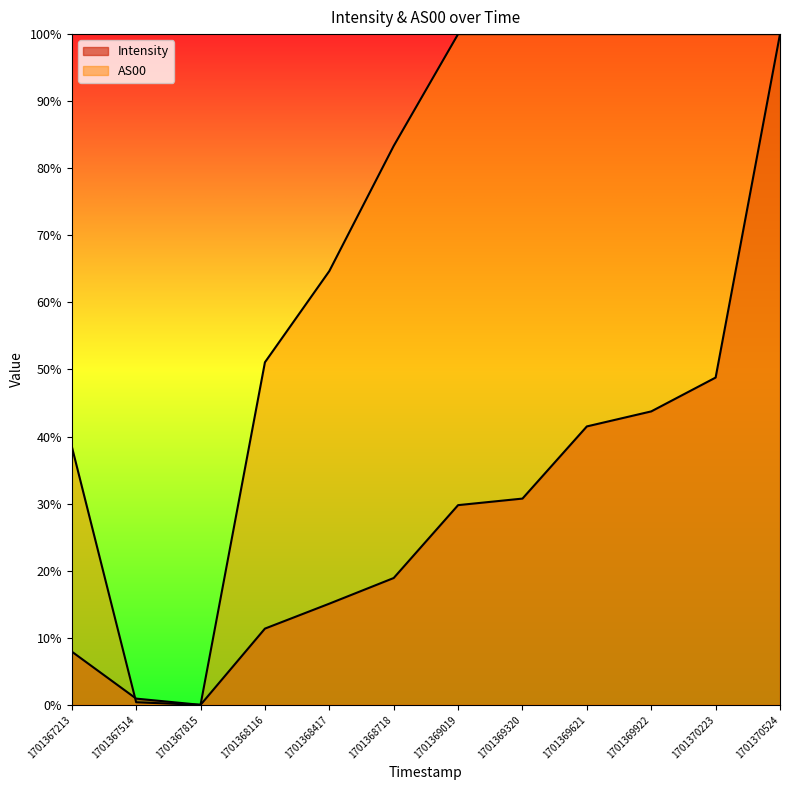

At which category is the sum across all series the highest?

1701370524